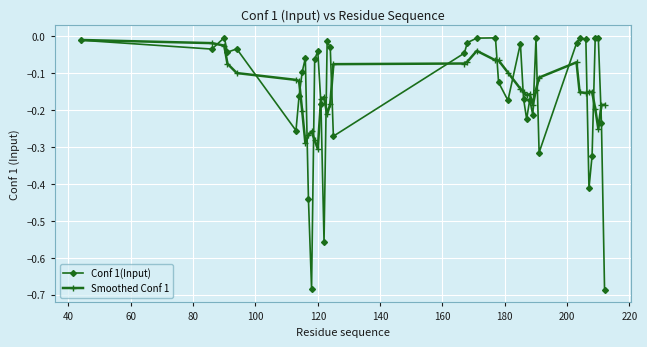

Which series has the largest range (max minus min)?

Conf 1(Input)